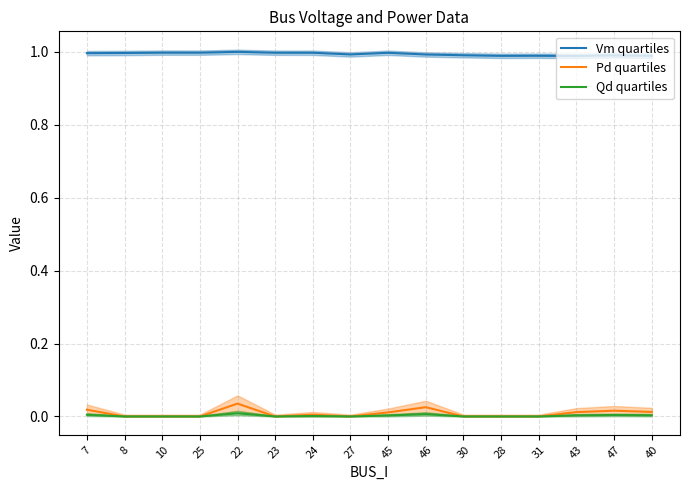

Between 7 and 27, which series saw the biggest shift?

Pd quartiles